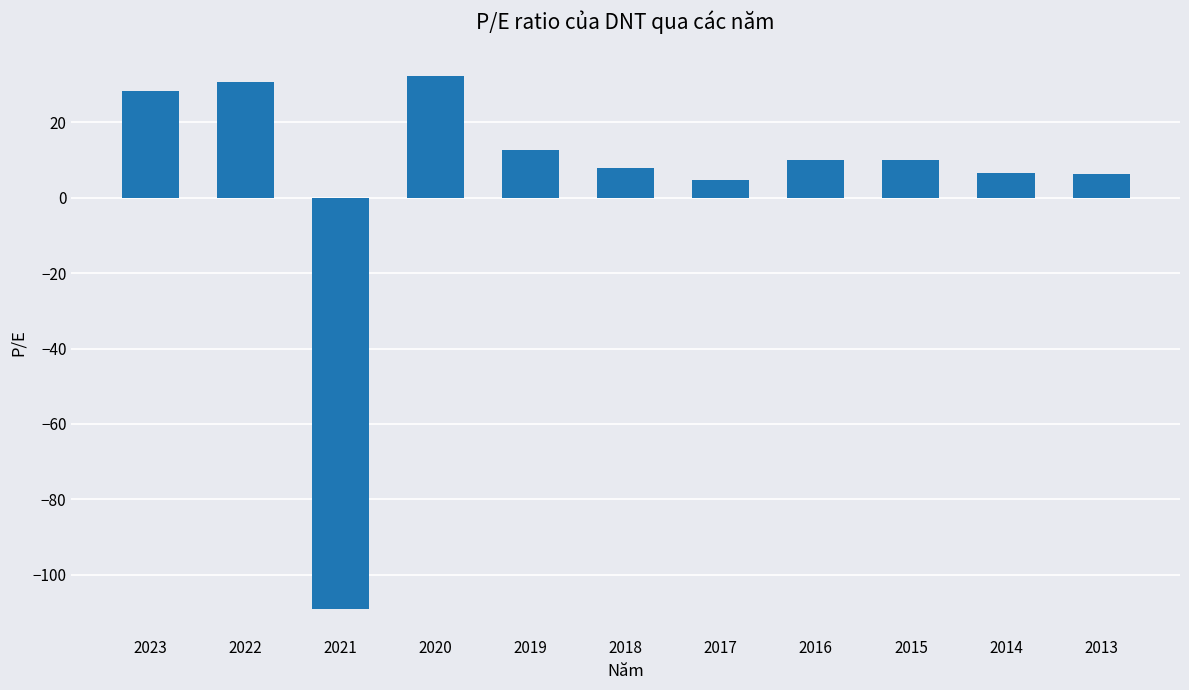

What is the minimum value shown in the chart?

-109.1